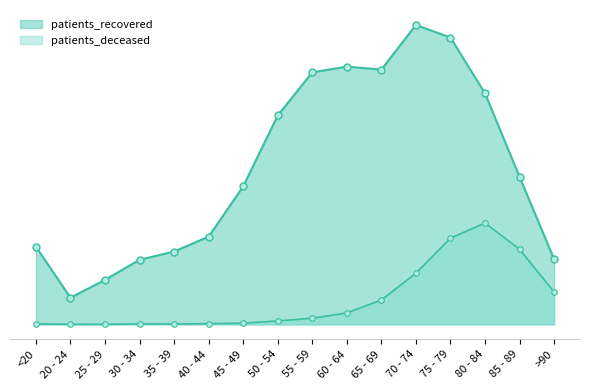

Between <20 and 35 - 39, which series saw the biggest shift?

patients_recovered